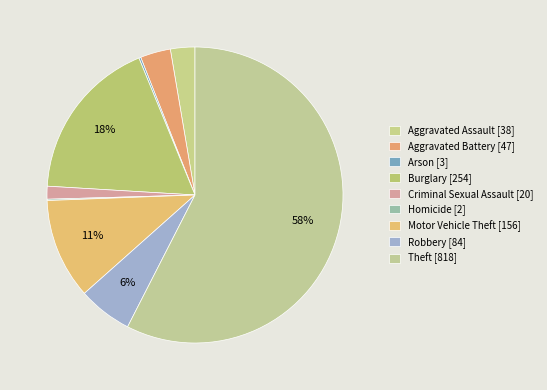

To the nearest percent, what is the combined percentage of Burglary and Criminal Sexual Assault?

19%